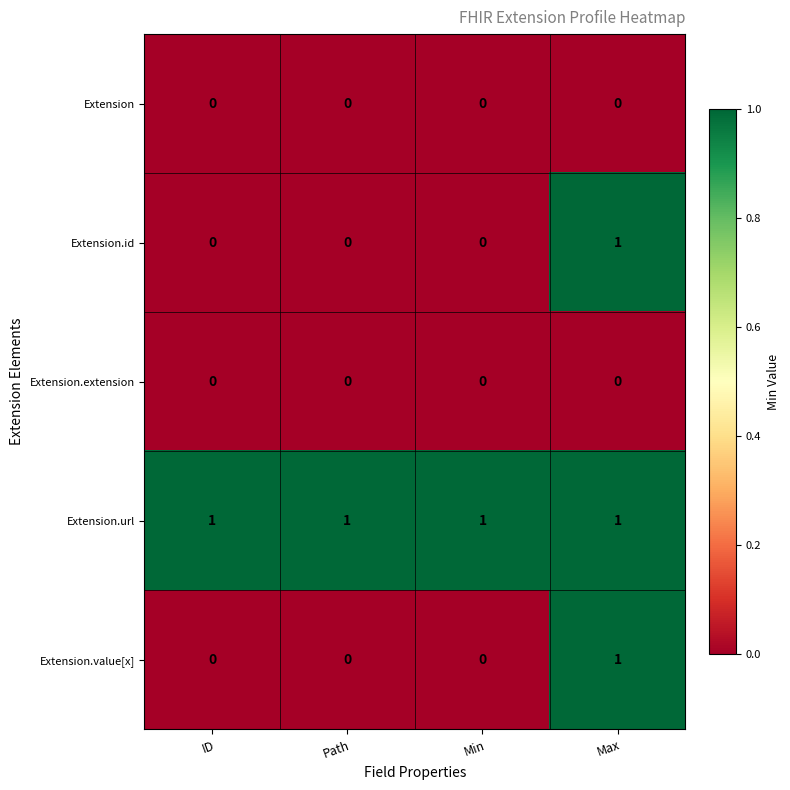

What is the difference between the highest and lowest values at ID?

1